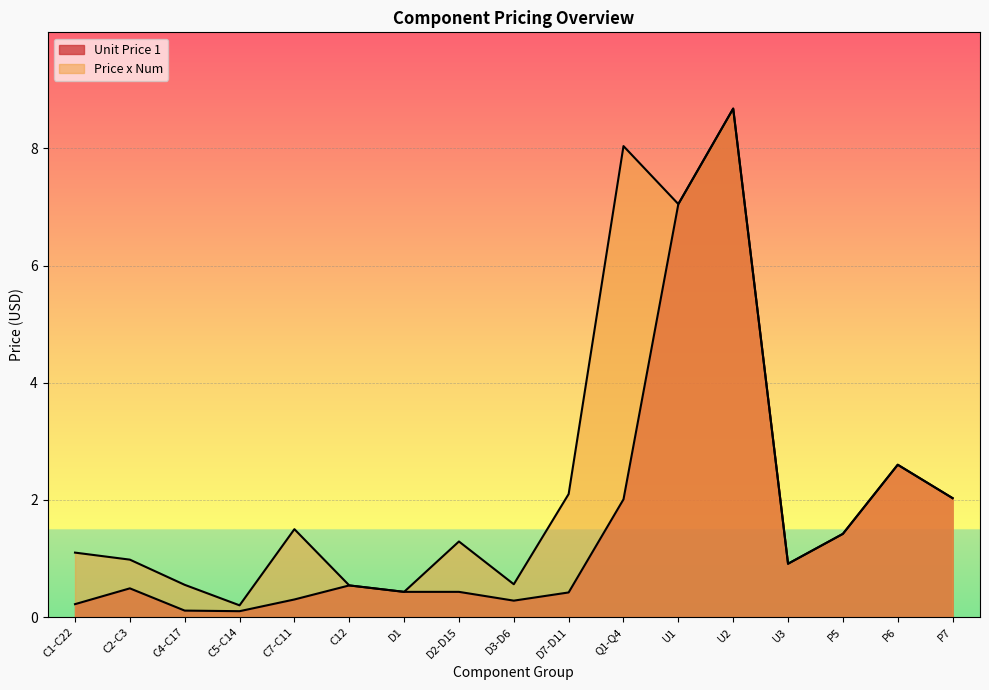

Which series has the widest spread of values?

Unit Price 1